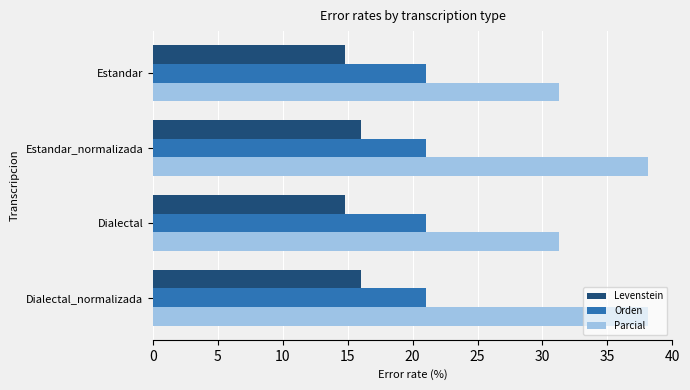

What is the sum of all Parcial values?

138.7